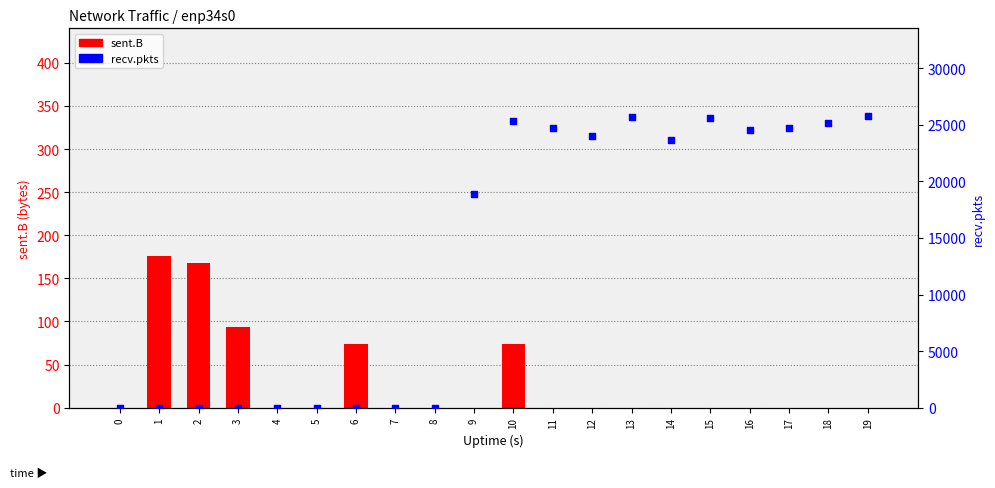

At which category is the sum across all series the highest?

19